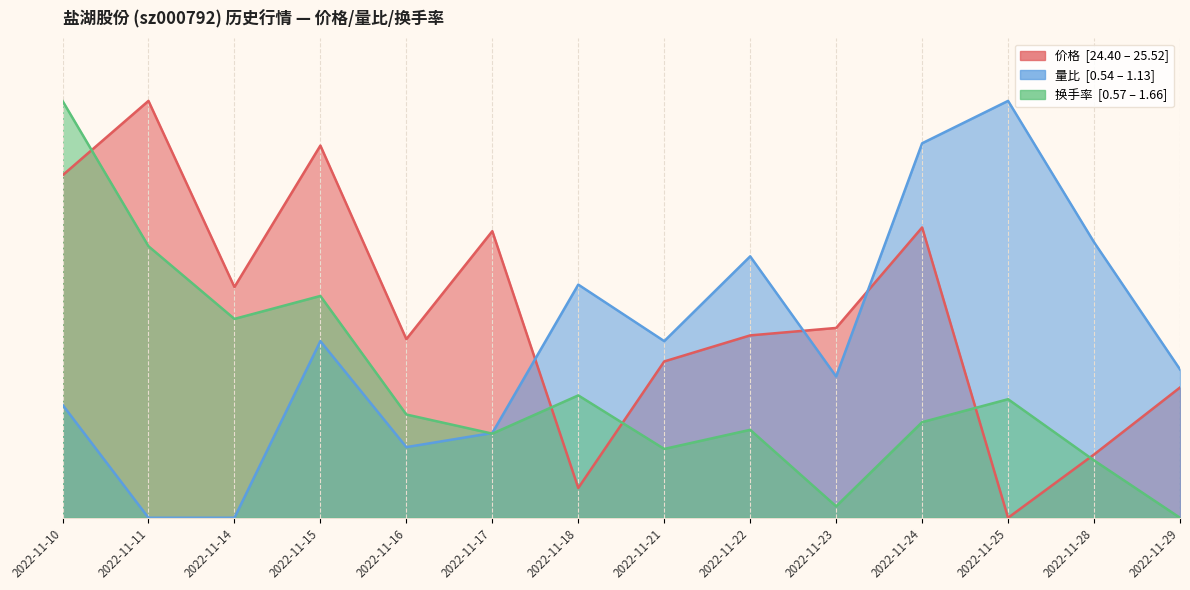

Which series ends up on top after the final intersection of 价格 and 量比?

量比